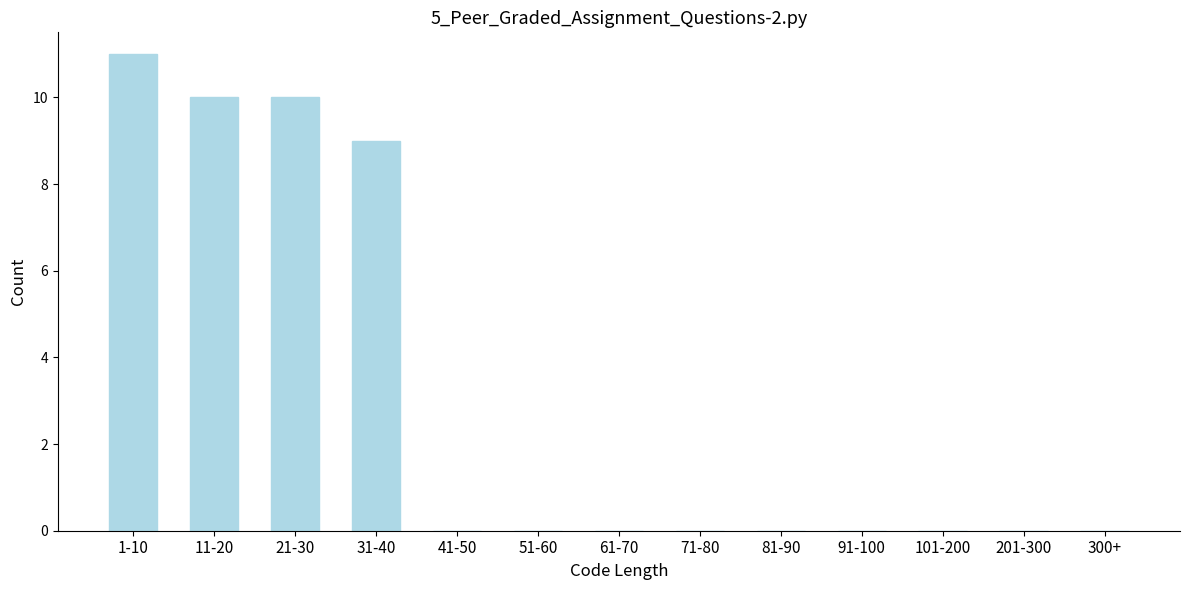

Reading left to right, what are all the values shown in this chart?

1-10=11	11-20=10	21-30=10	31-40=9	41-50=0	51-60=0	61-70=0	71-80=0	81-90=0	91-100=0	101-200=0	201-300=0	300+=0